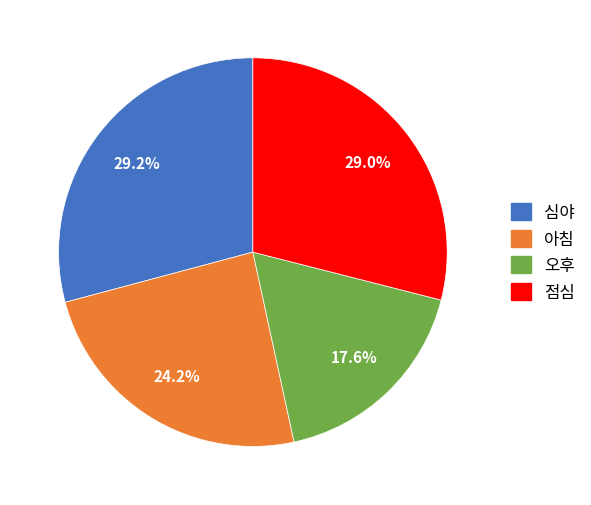

The 심야 slice represents 17% of the pie. True or false?

False